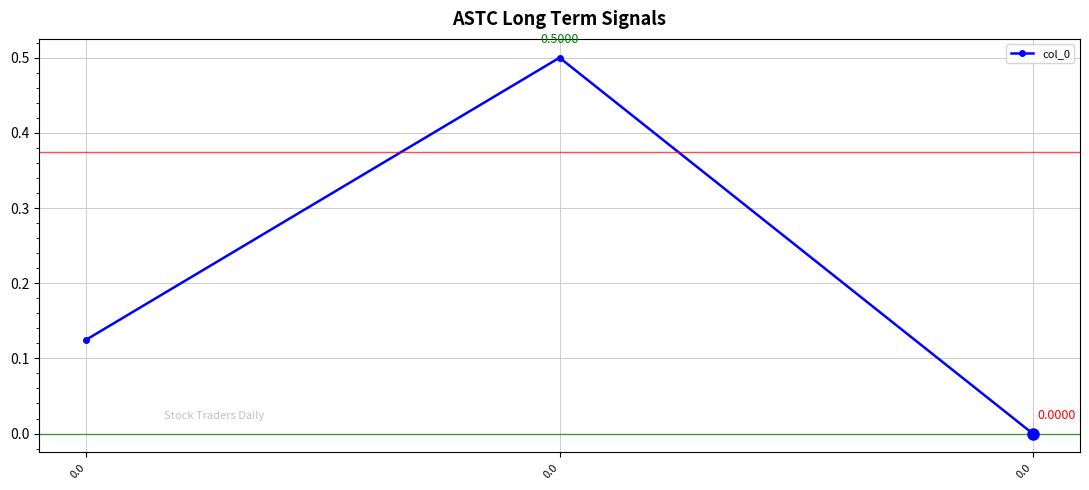

Reading left to right, list all the values displayed in this chart.

0.0=0.1	0.0=0.5	0.0=0.0